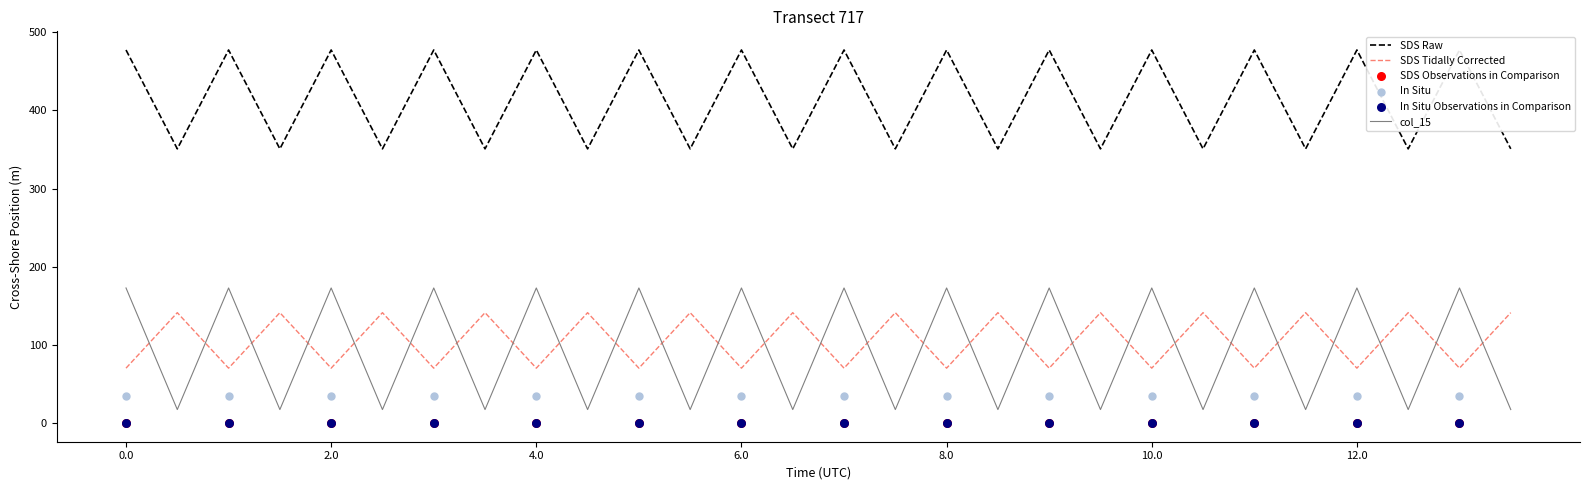

What is the lowest value of the SDS Tidally Corrected series?

70.2